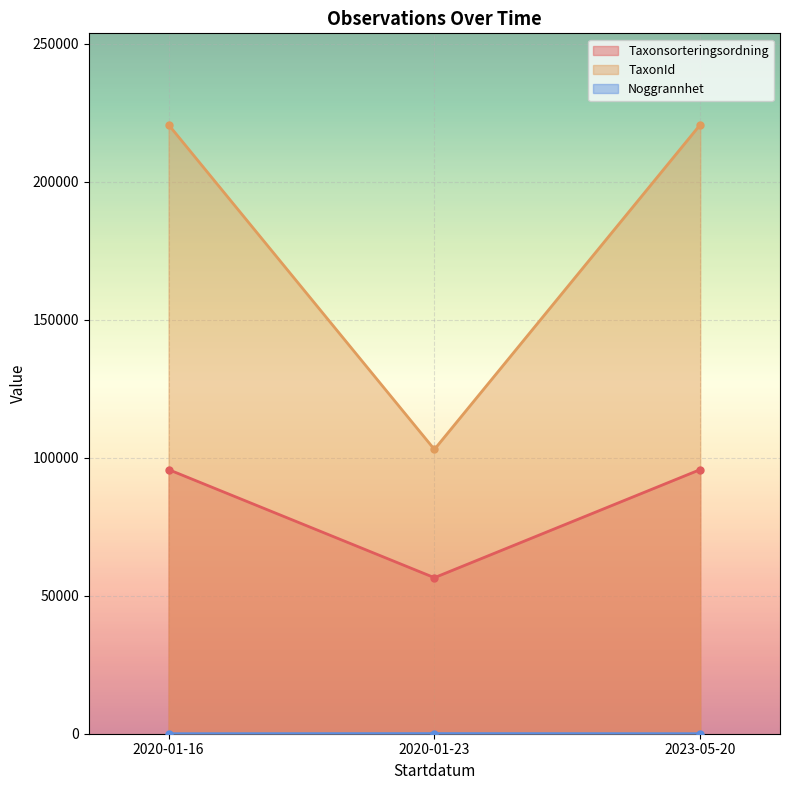

What is the average value of the Taxonsorteringsordning series?

82658